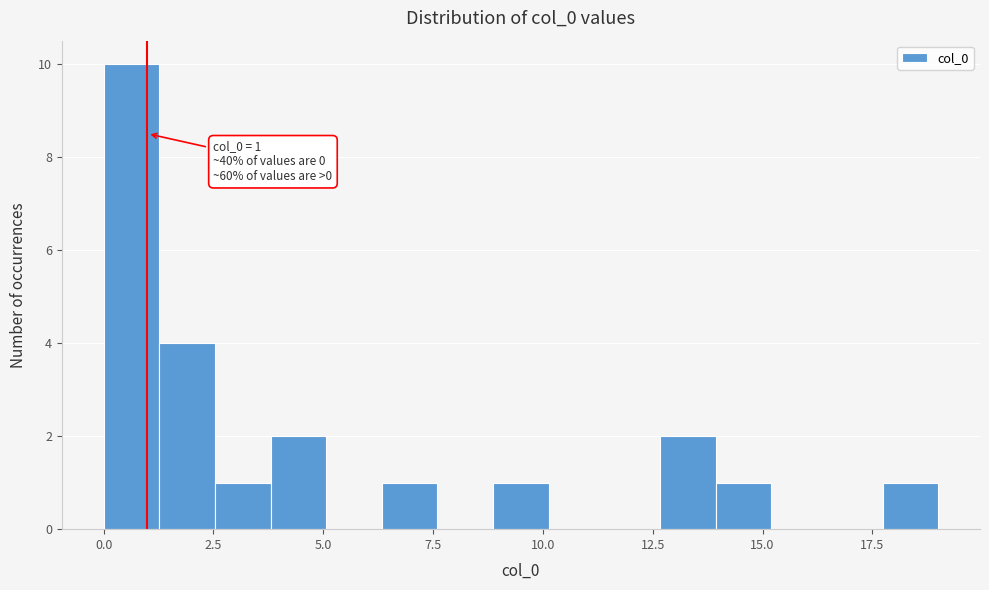

Around what value on the x-axis is the tallest bar? Give the approximate position of its centre, as read against the axis.

0.5